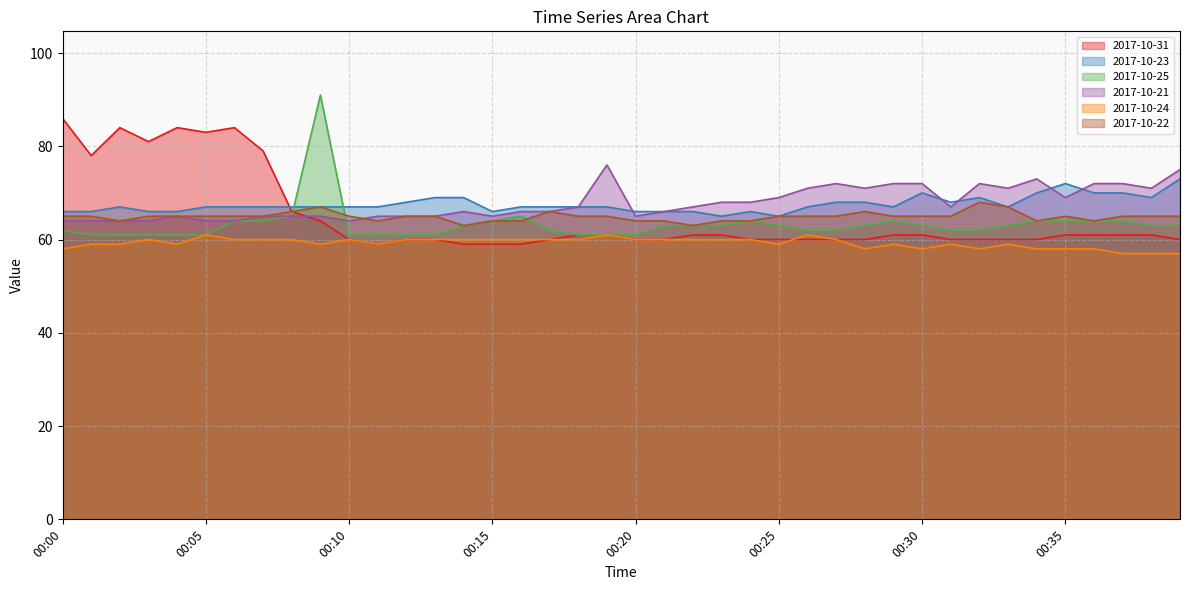

Is the value of 2017-10-22 at 00:27 greater than the value of 2017-10-31 at 00:31?

Yes